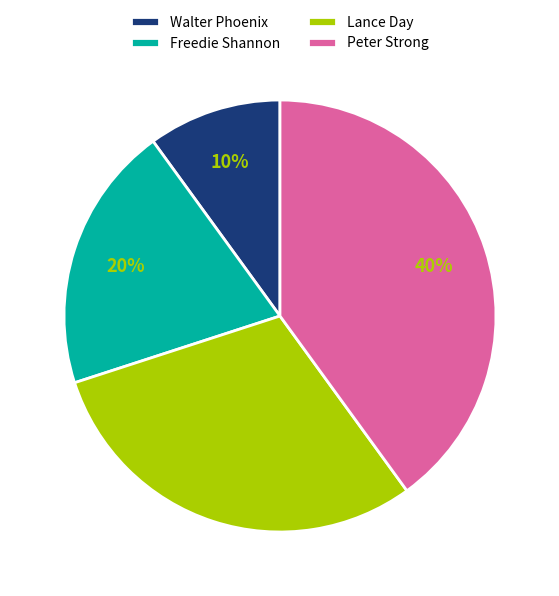

Is it true that Peter Strong is 55% of the pie?

False